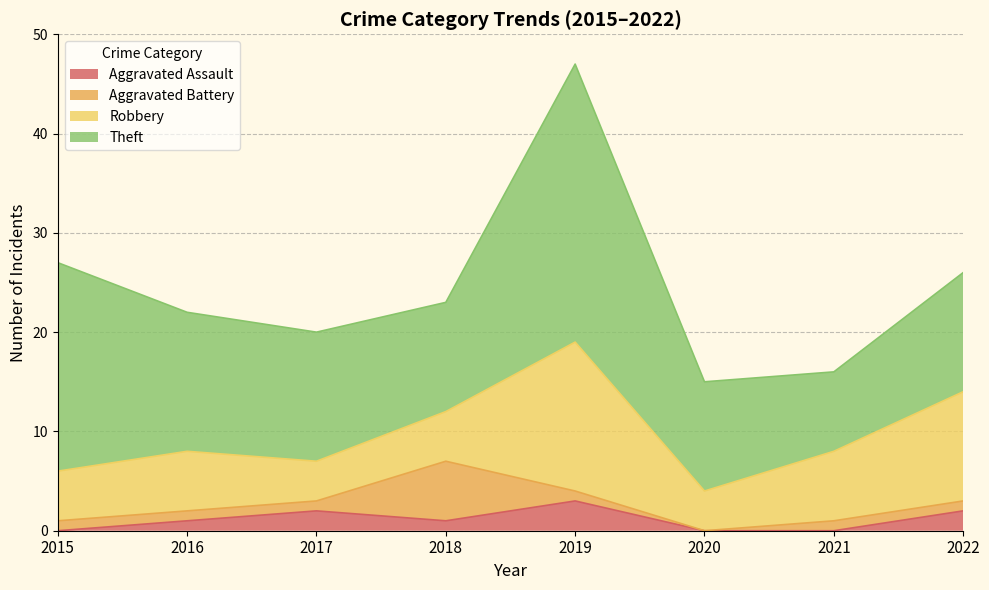

Rank the series by their maximum value, from lowest to highest.

Aggravated Assault, Aggravated Battery, Robbery, Theft